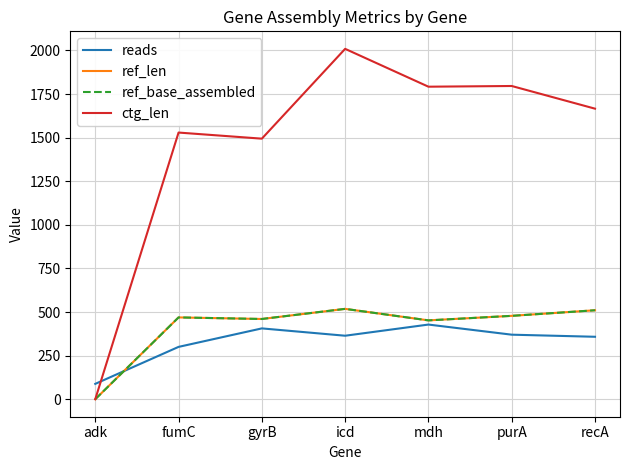

Does the chart have visible grid lines?

Yes